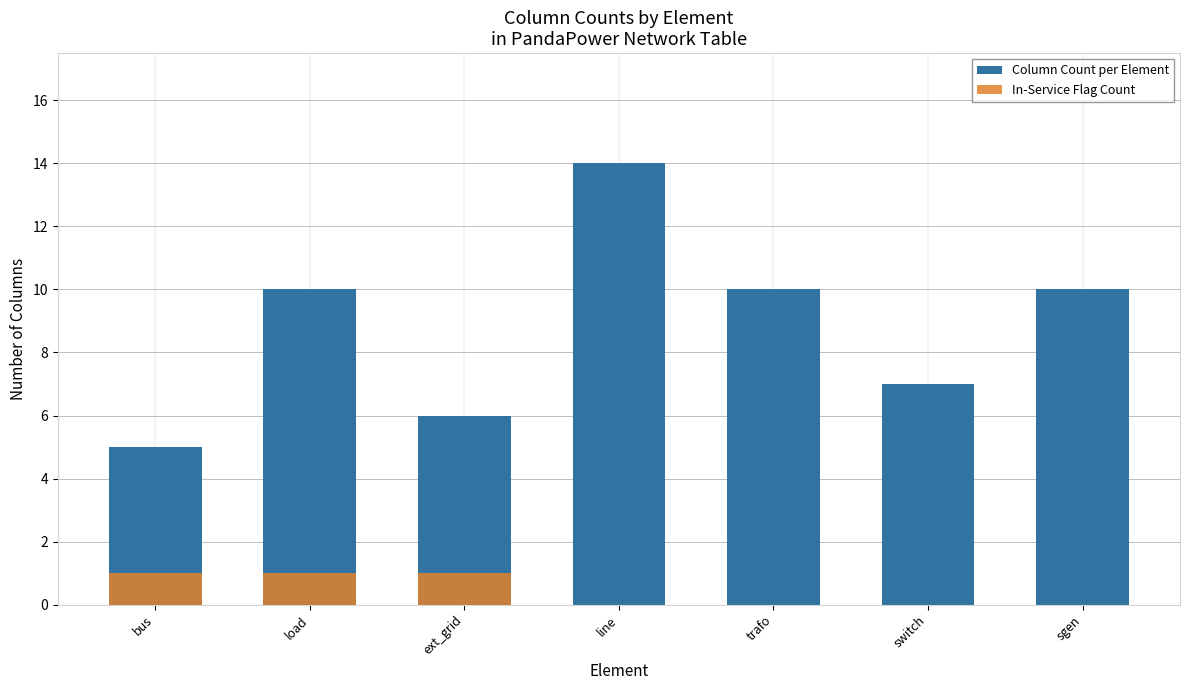

The In-Service Flag Count series shows -1 at line. True or false?

False